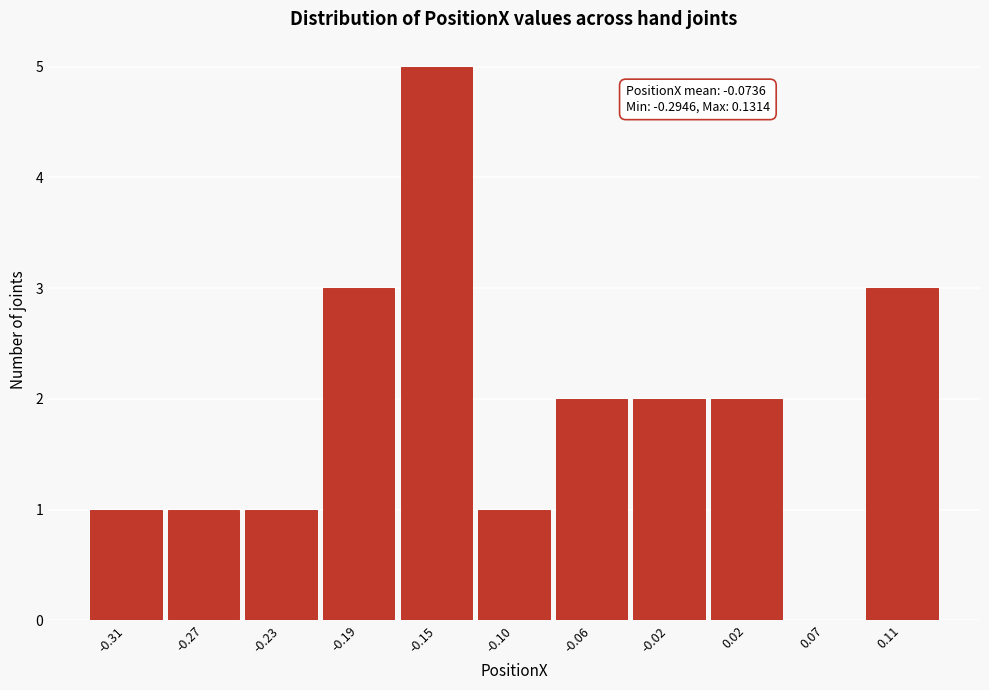

Reading left to right, transcribe all the data shown in this chart.

-0.31=1	-0.27=1	-0.23=1	-0.19=3	-0.15=5	-0.10=1	-0.06=2	-0.02=2	0.02=2	0.07=0	0.11=3